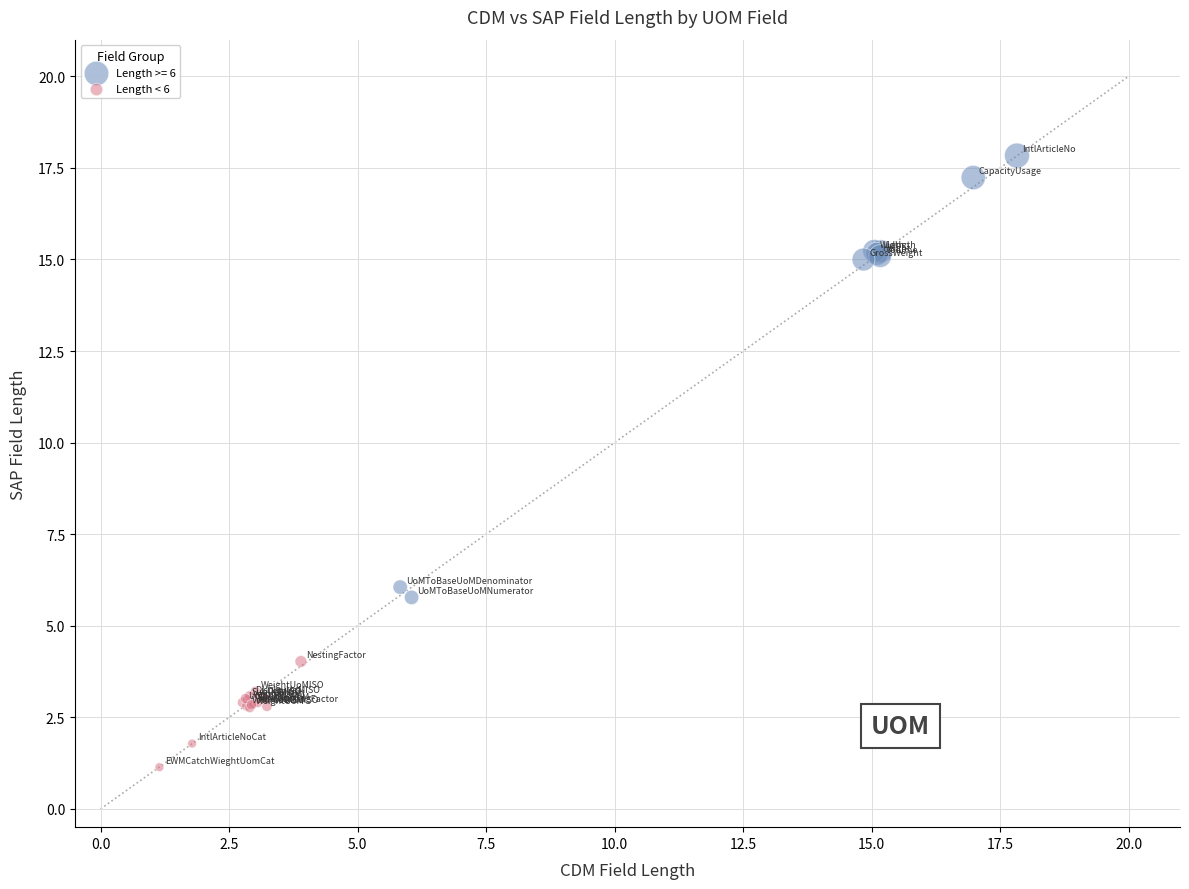

Which series has the largest Y range (max minus min)?

Length >= 6